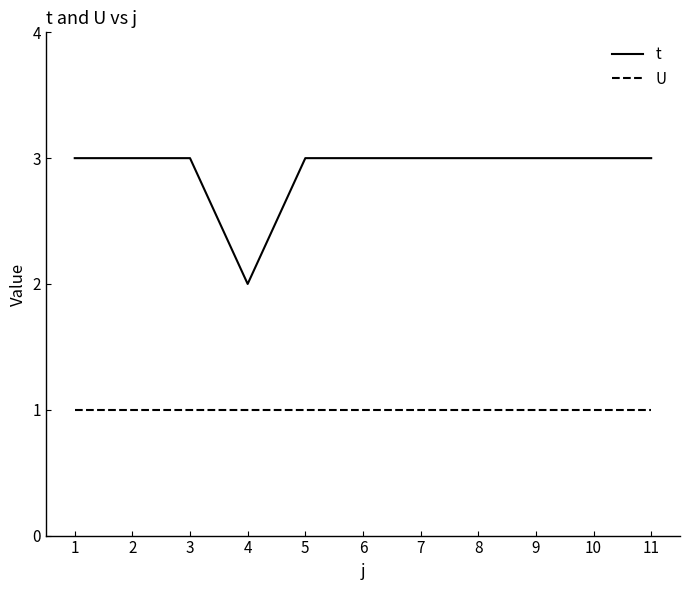

True or false: t has a value of 1 at 8.

False